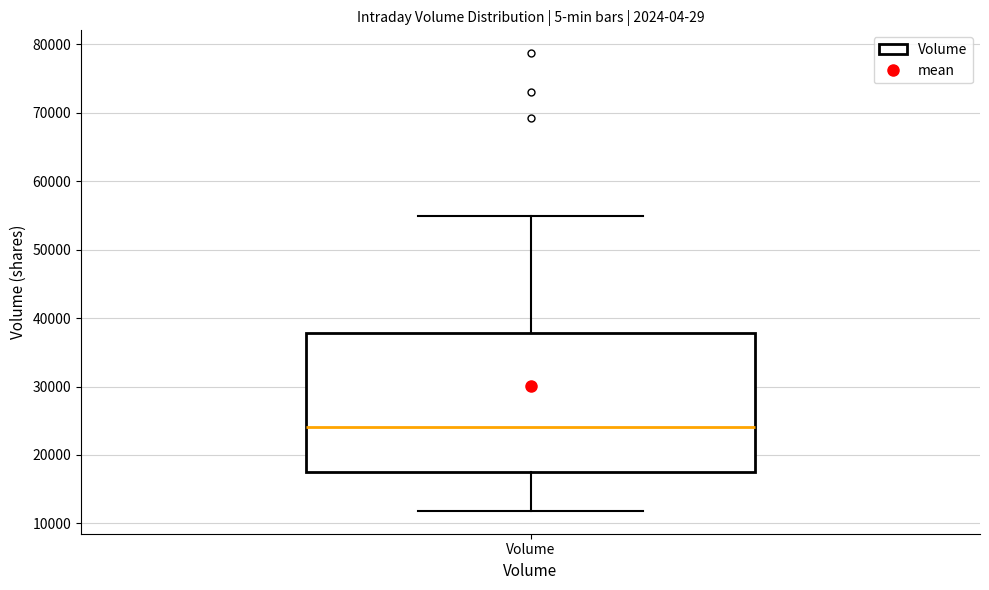

Where does the lower whisker of the box for Volume end on the y-axis? The values are not printed on the chart, so give them approximately, as read against the axis.

12000